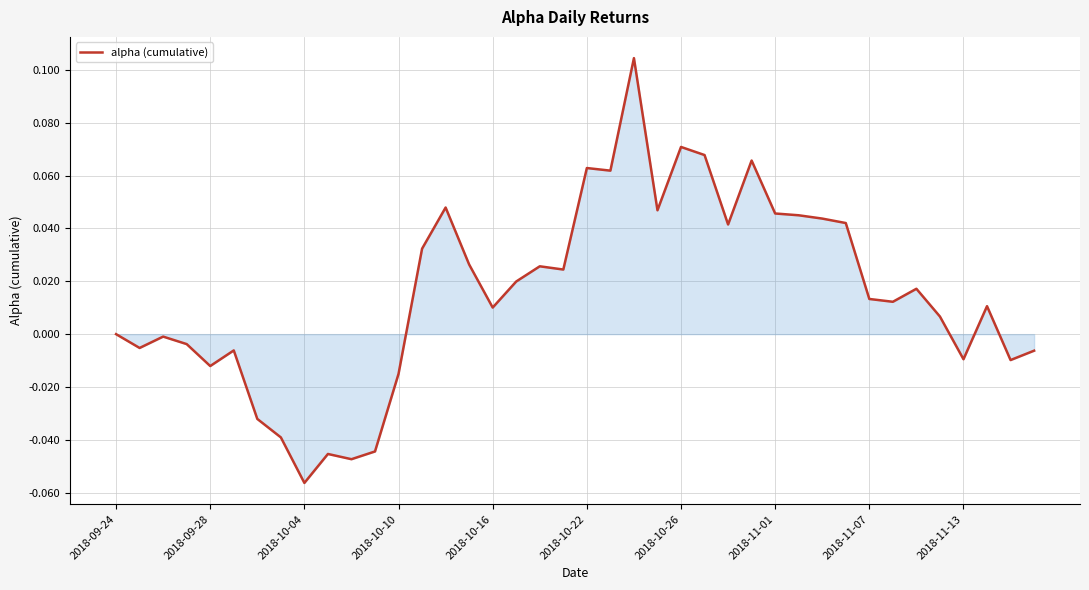

Reading left to right, extract all data points from this chart.

0.0	-0.0	-0.0	-0.0	-0.0	-0.0	-0.0	-0.0	-0.1	-0.0	-0.0	-0.0	-0.0	0.0	0.0	0.0	0.0	0.0	0.0	0.0	0.1	0.1	0.1	0.0	0.1	0.1	0.0	0.1	0.0	0.0	0.0	0.0	0.0	0.0	0.0	0.0	-0.0	0.0	-0.0	-0.0